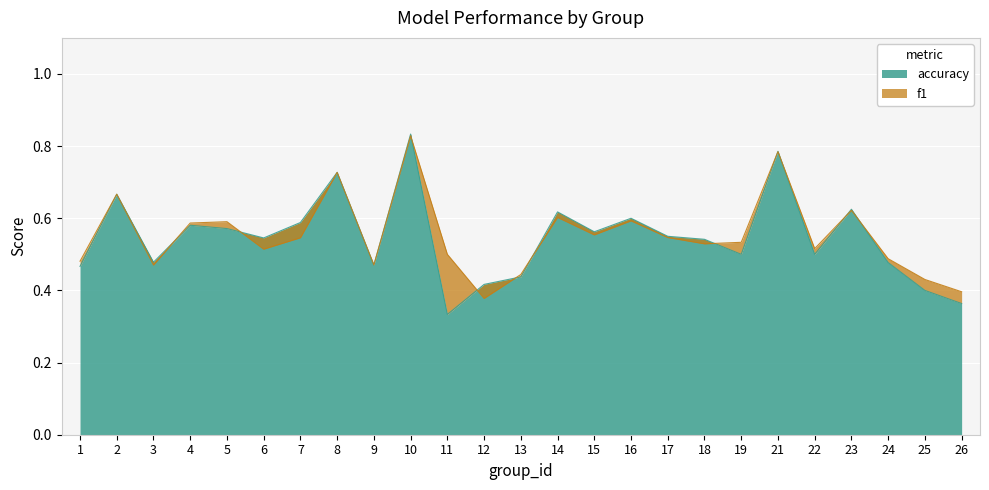

The value of accuracy at 8 is 0.4. True or false?

False